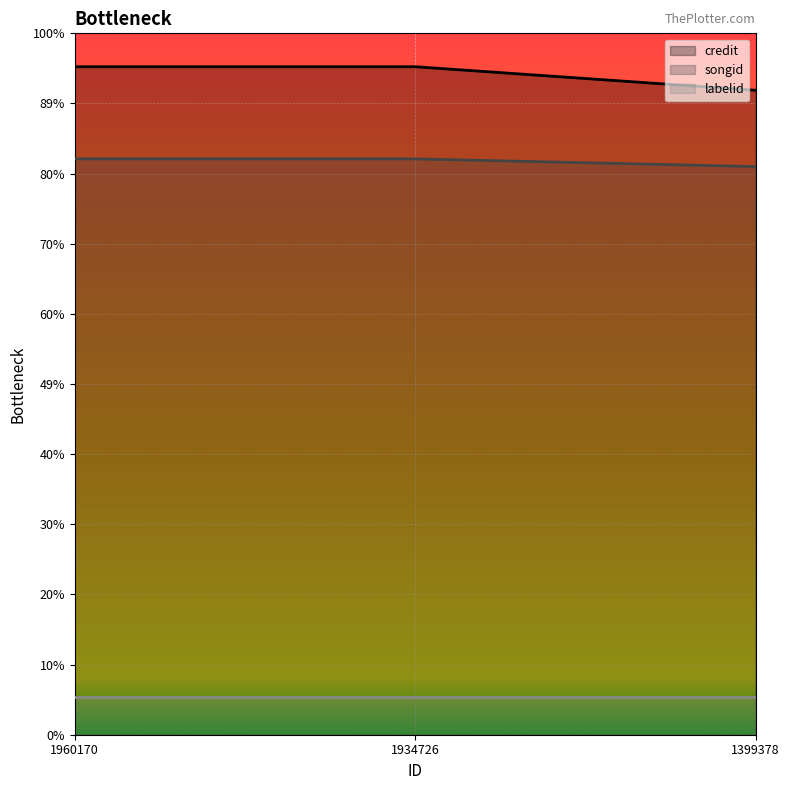

Rank the categories by credit value from lowest to highest.

1399378, 1960170, 1934726